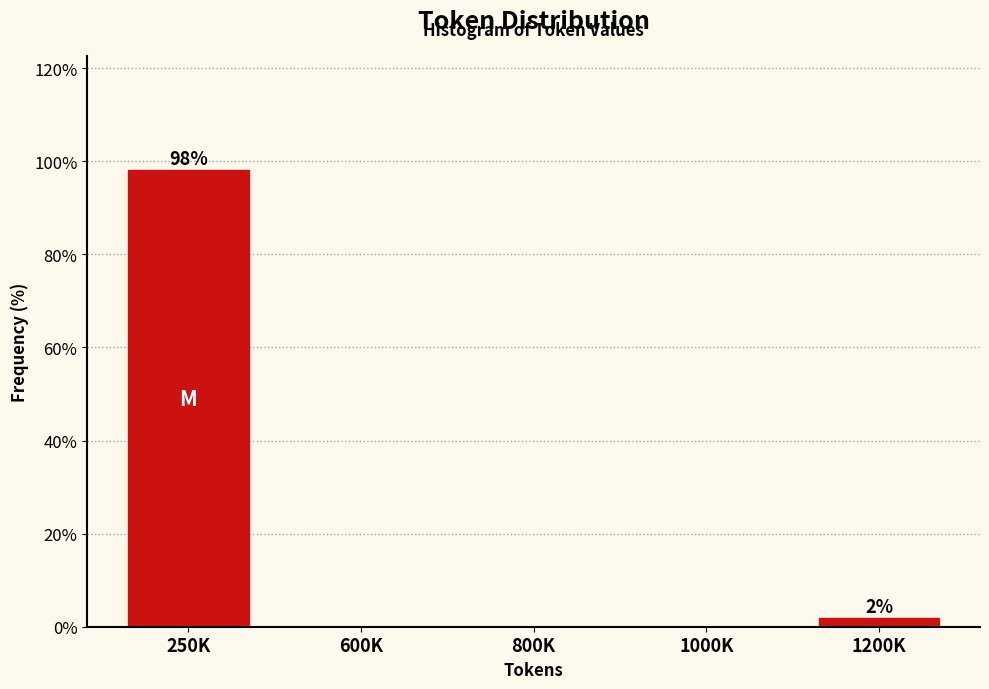

Reading left to right, transcribe all the data shown in this chart.

250K=98.1	600K=0.0	800K=0.0	1000K=0.0	1200K=1.9